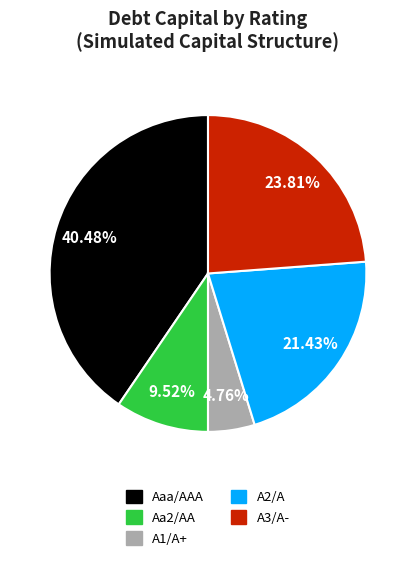

What is the smallest slice in the pie chart?

A1/A+